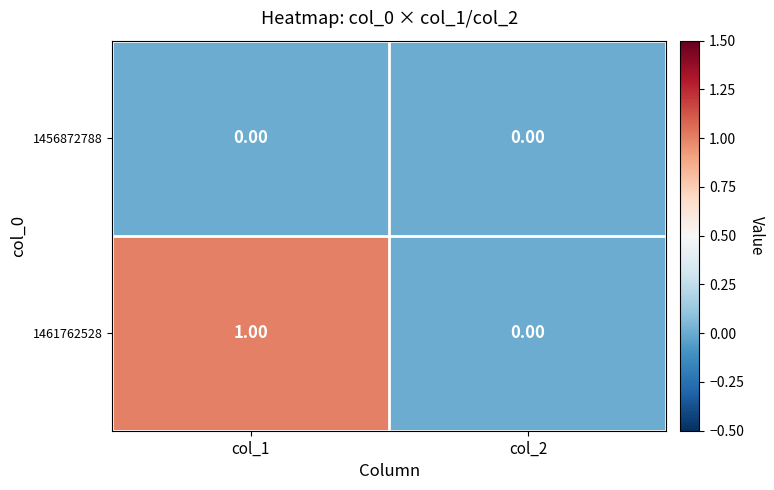

Which series changed the most between col_1 and col_2?

1461762528